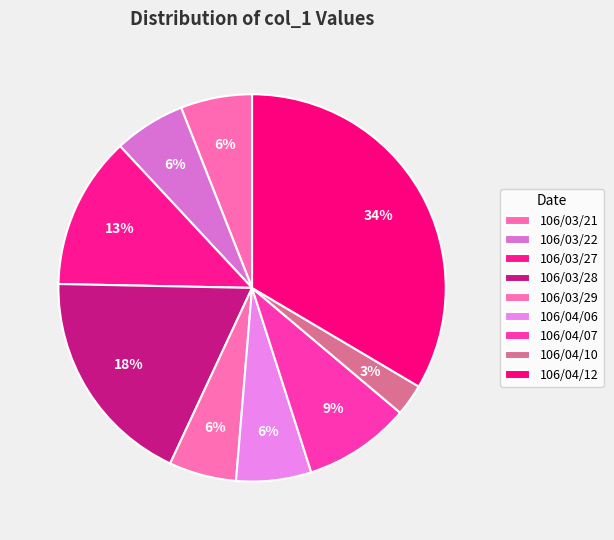

What percentage is the 106/03/22 slice, to the nearest percent?

6%